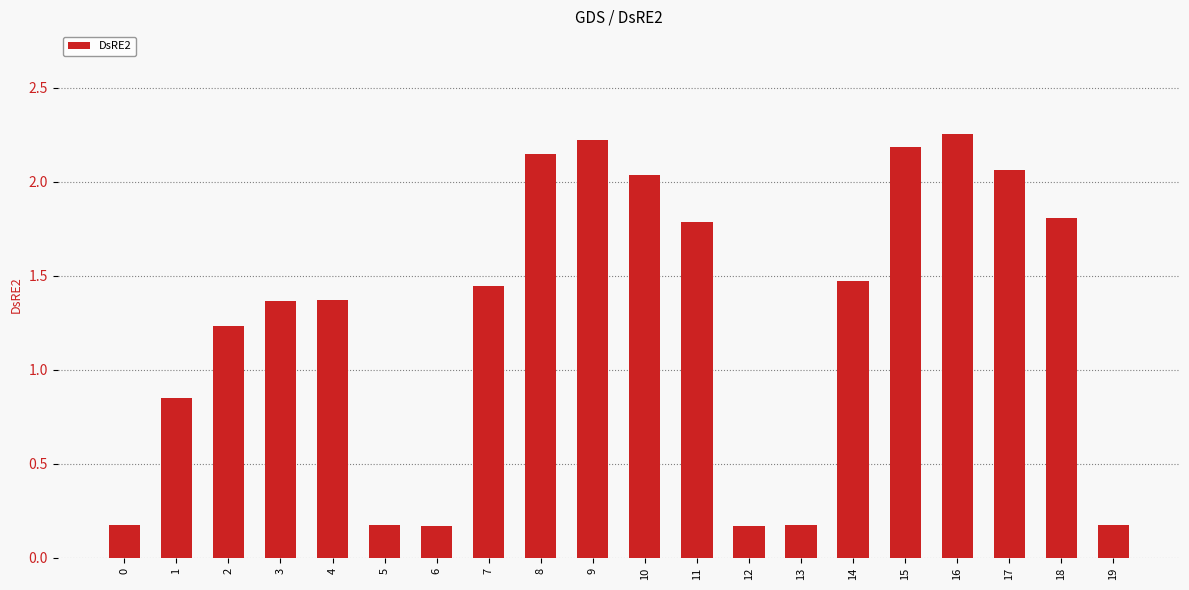

Between 11 and 8, which is larger?

8